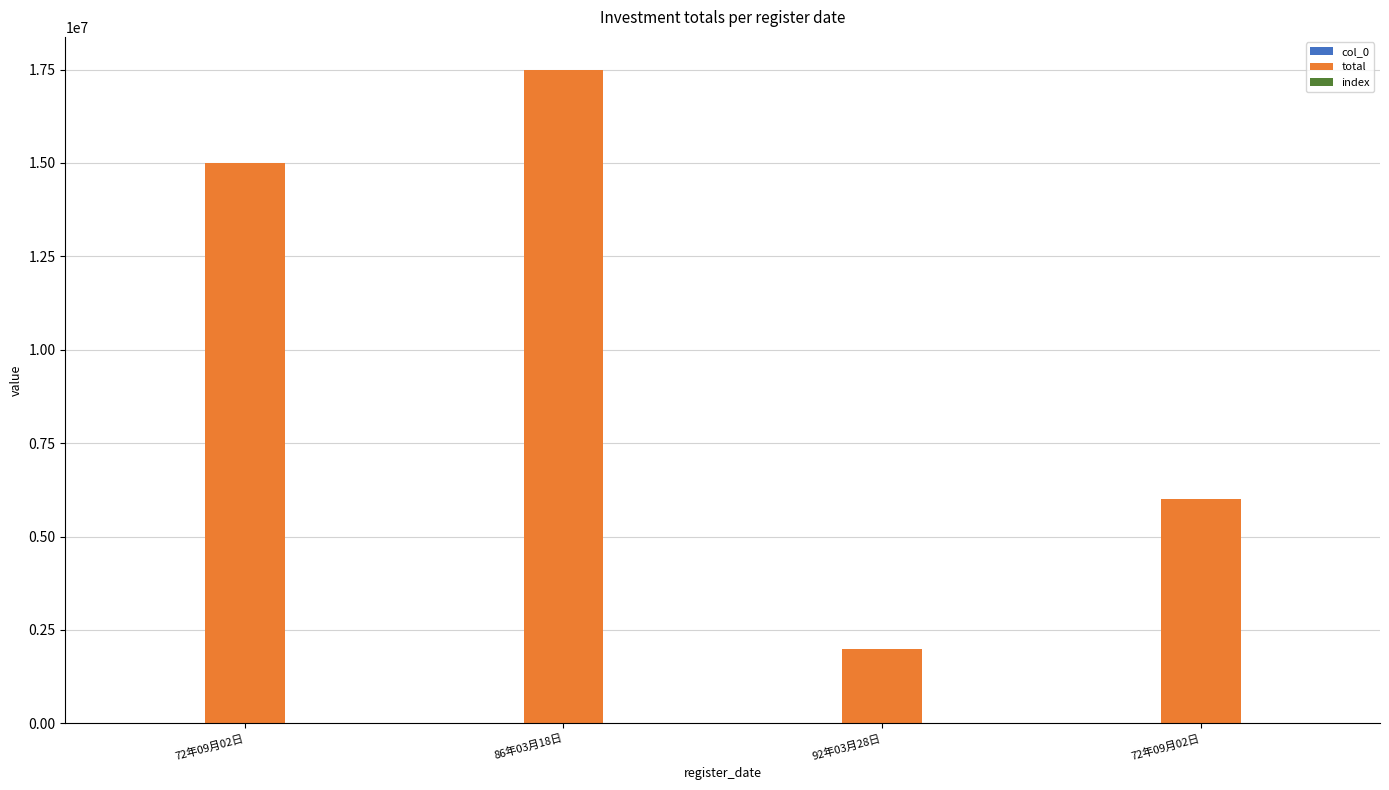

What is the label of the 3rd bar from the right?

86年03月18日